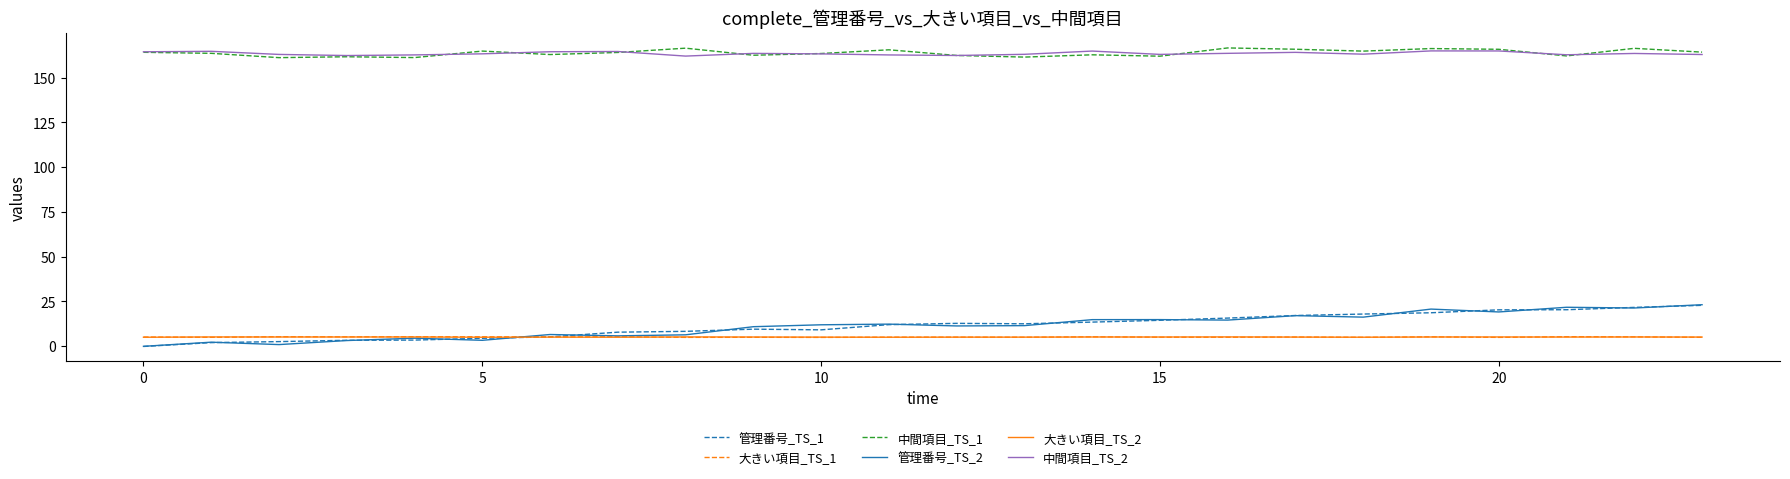

What is the minimum value for 中間項目_TS_1?

161.2